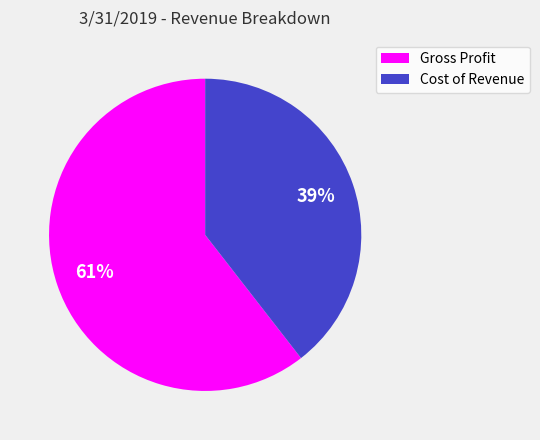

Combined, do Gross Profit and Cost of Revenue account for over 50%?

Yes